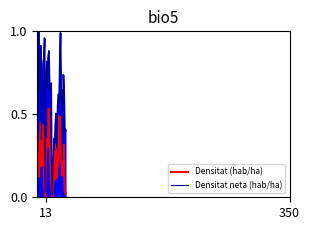

Reading right to left, transcribe all the data shown in this chart.

Densitat (hab/ha): 0.0	0.0	0.3	0.3	0.1	0.3	0.2	0.4	0.5	0.3	0.2	0.2	0.1	0.3	0.3	0.1	0.2	0.1	0.0	0.0	0.1	0.3	0.3	0.5	0.3	0.4	0.3	0.2	0.0	0.1	0.4	0.4	0.3	0.2	0.4	0.3	0.2	0.1	0.2	0.4
Densitat neta (hab/ha): 0.4	0.4	0.6	0.7	0.2	0.6	0.6	1.0	0.8	0.5	0.6	0.5	0.3	0.5	0.5	0.3	0.4	0.2	0.0	0.1	0.7	0.7	0.6	0.9	0.9	0.7	0.8	0.7	0.0	1.0	0.8	0.8	0.6	0.3	0.9	0.9	0.6	1.0	0.5	0.9